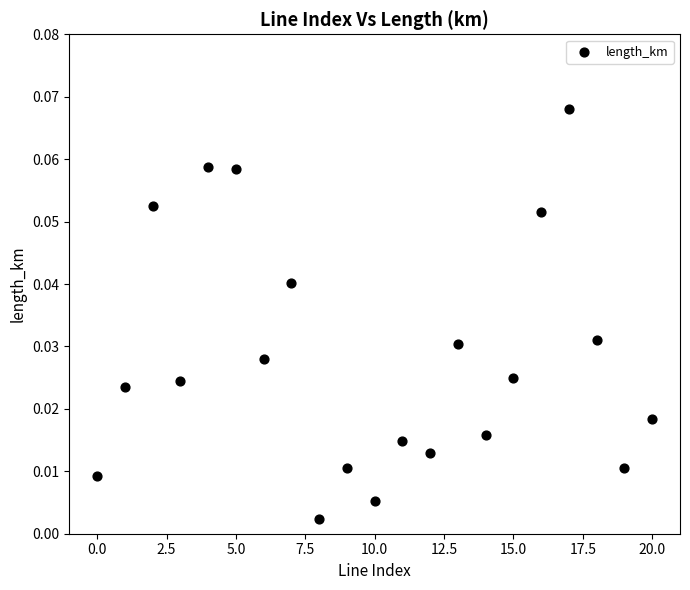

Count the number of points in this scatter plot.

21